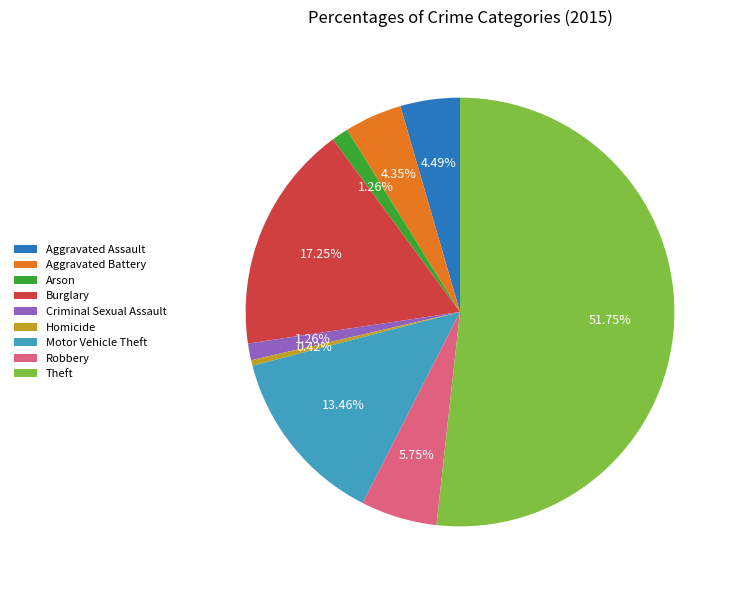

Which has a higher value, Robbery or Aggravated Battery?

Robbery